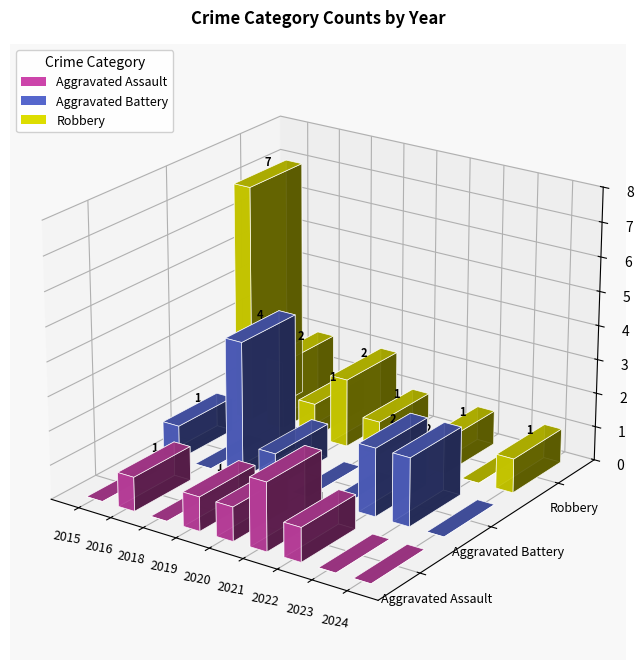

Between 2023 and 2024, which is larger?

2023